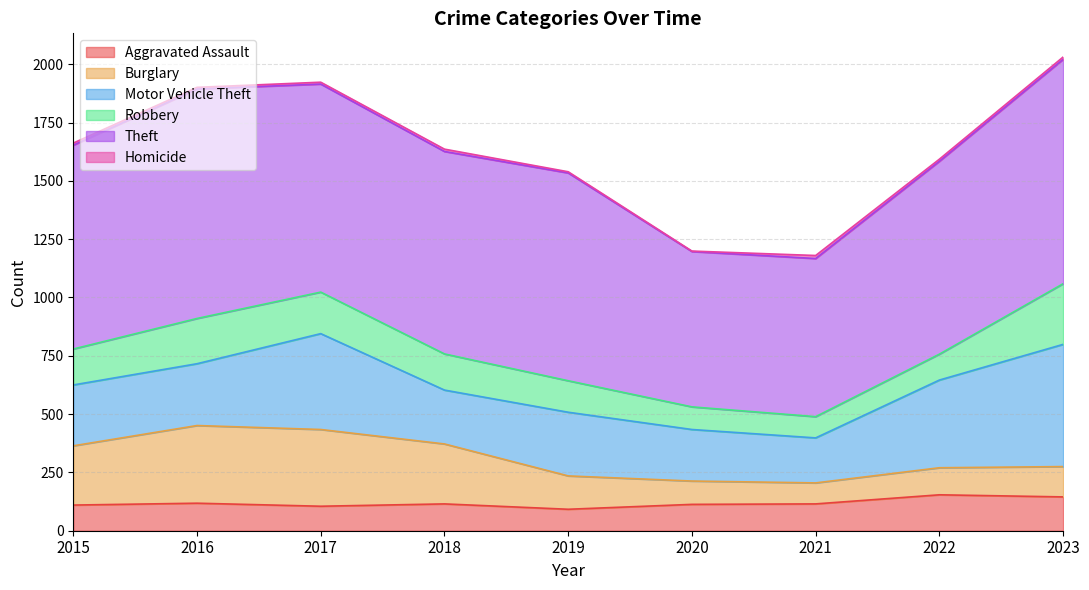

What is the minimum value for Aggravated Assault?

92